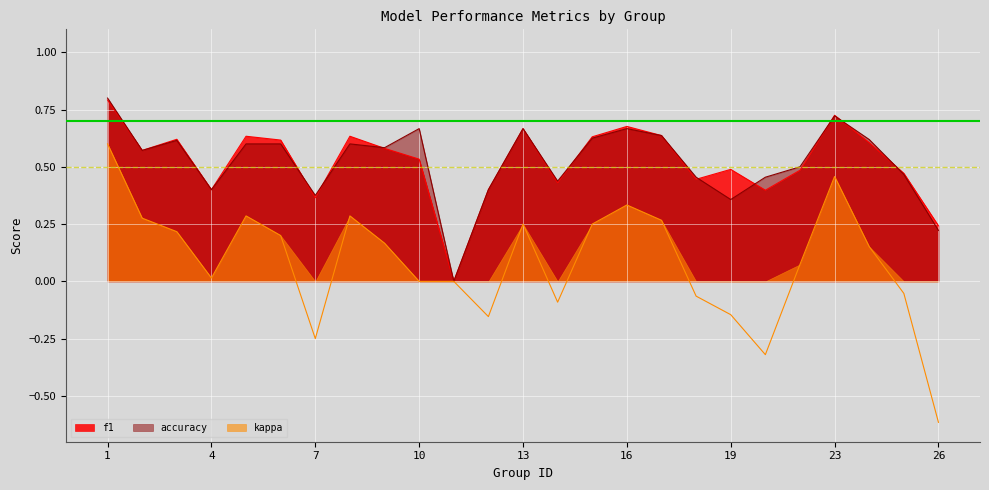

Is the value of accuracy at 8 greater than the value of kappa at 11?

Yes